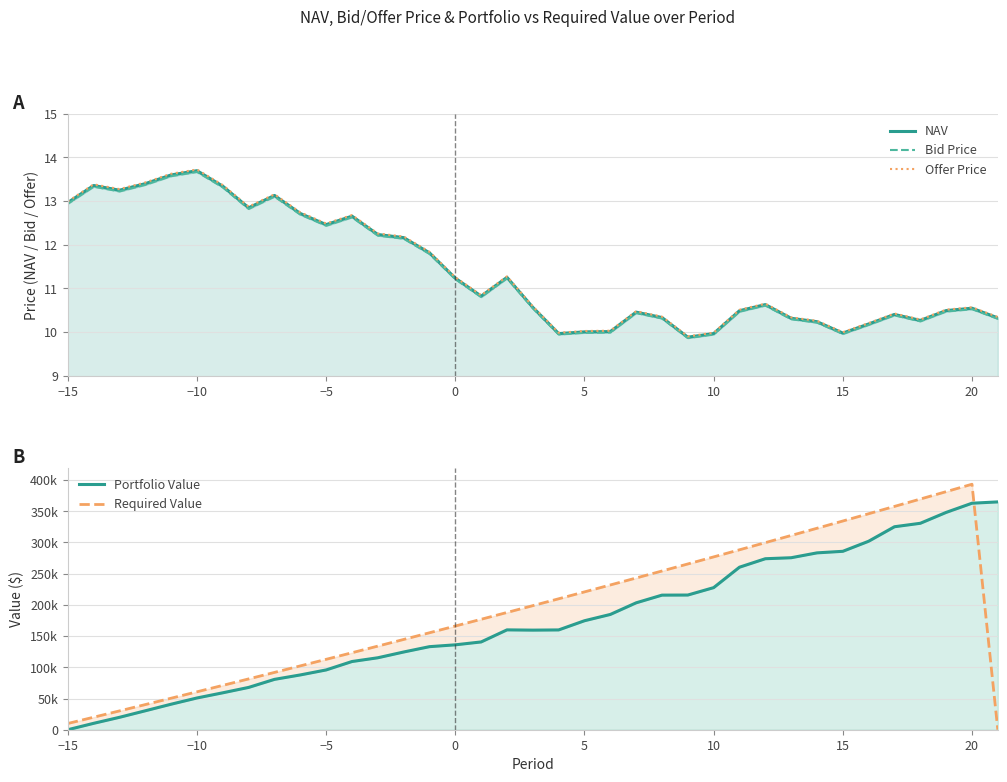

What is the highest value of the NAV series?

13.7